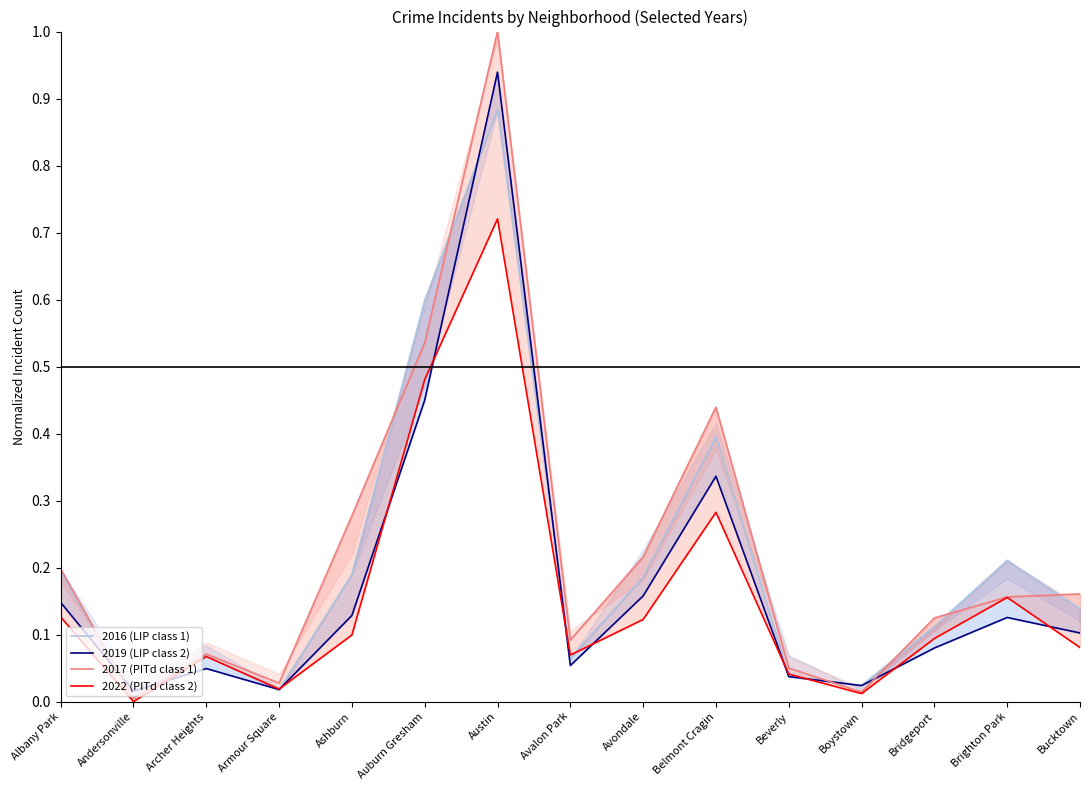

What is the difference between the maximum and minimum values in the 2022 (PITd class 2) series?

0.7